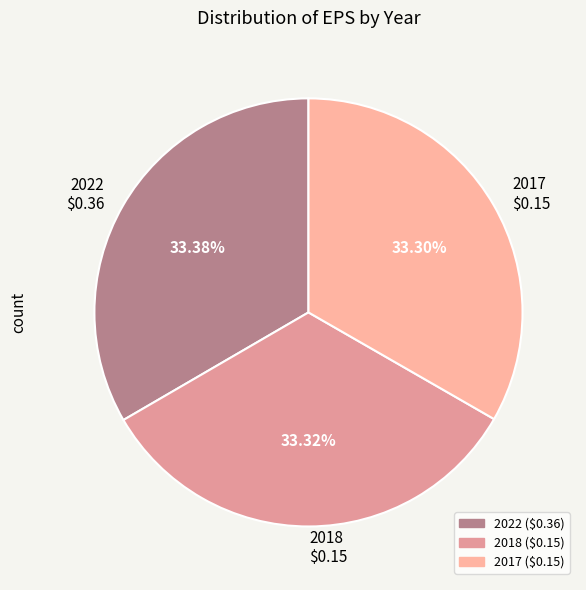

Is there a majority slice in this chart?

No